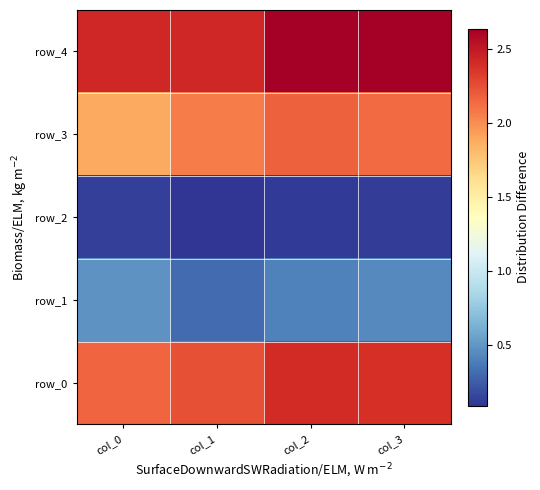

Which has a higher value, col_0 or col_3?

col_3